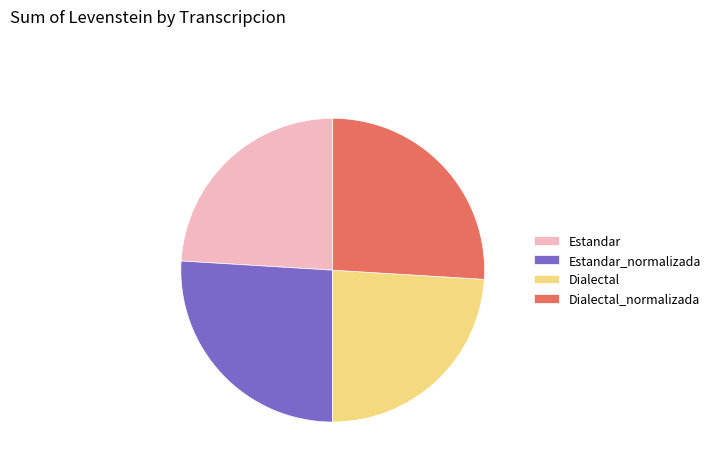

The Estandar slice represents 18% of the pie. True or false?

False